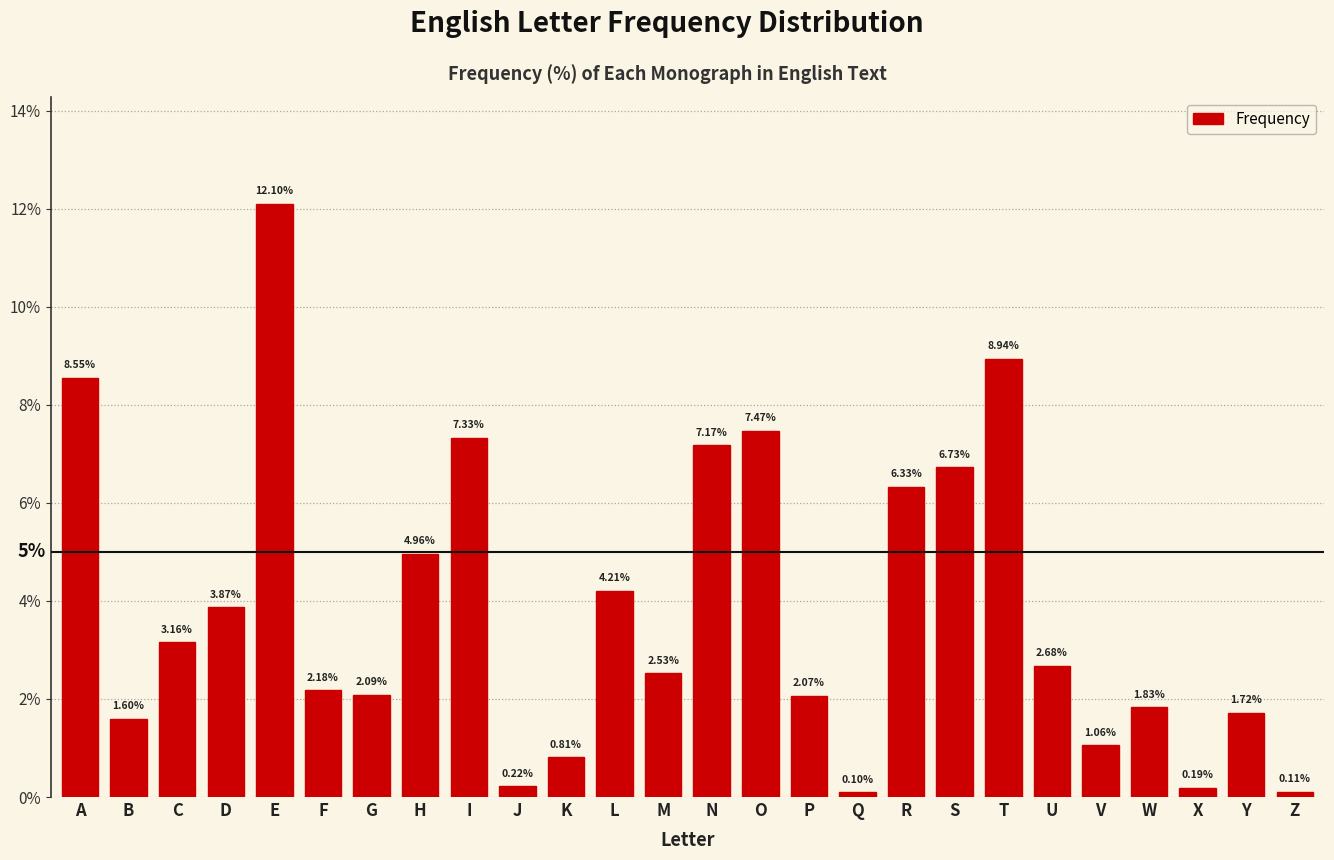

What is the difference between the values at C and F?

1.0